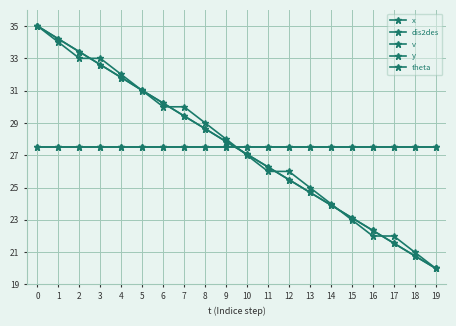

Which series has the largest total across all categories?

v